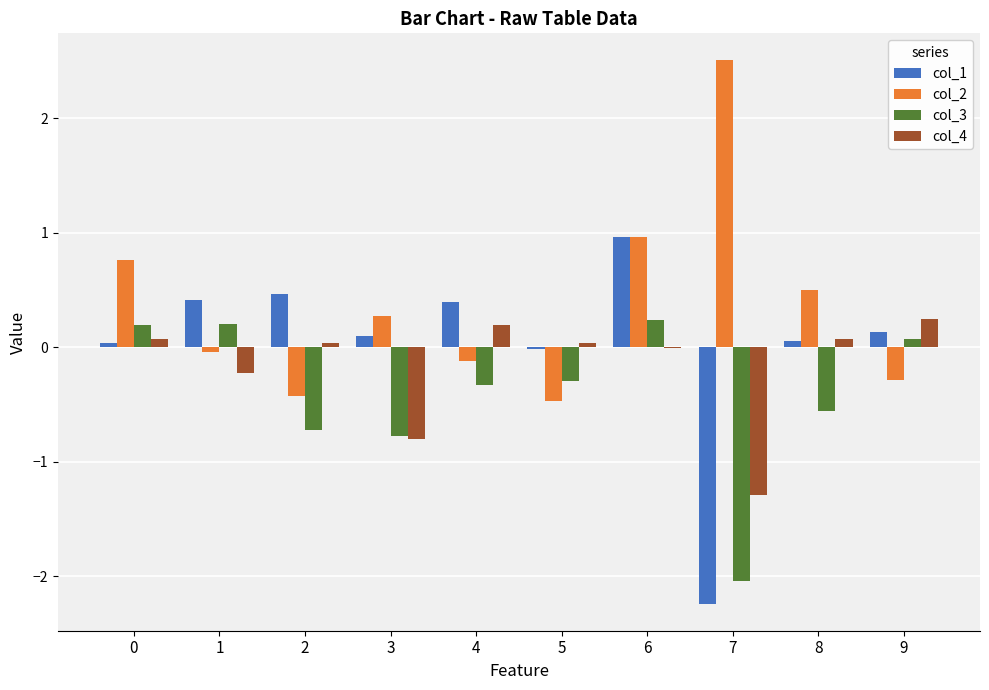

Which series has the largest total across all categories?

col_2